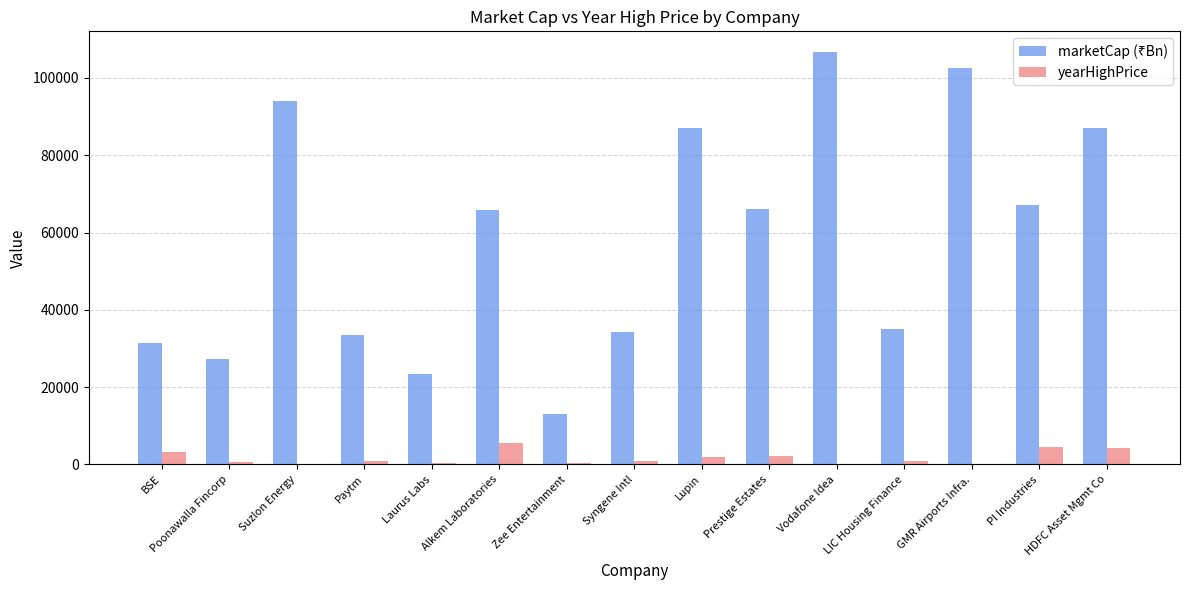

What is the sum of all yearHighPrice values?

25895.3